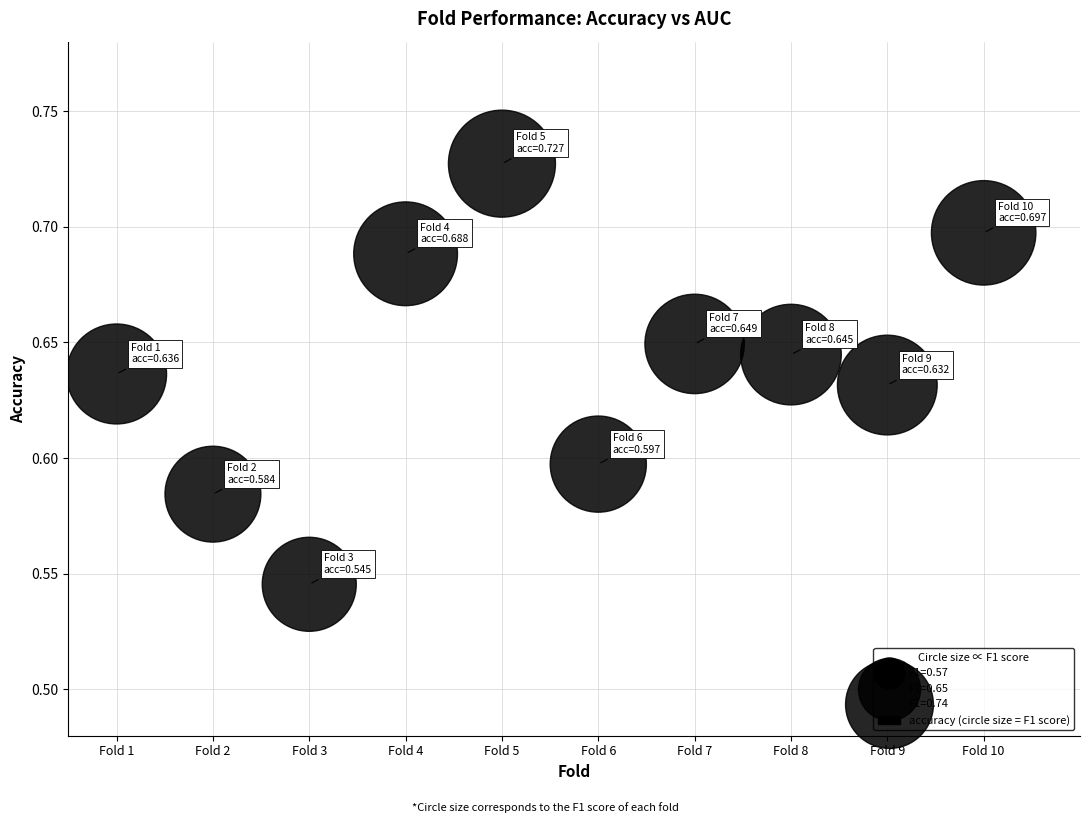

What is the average X value?

5.5